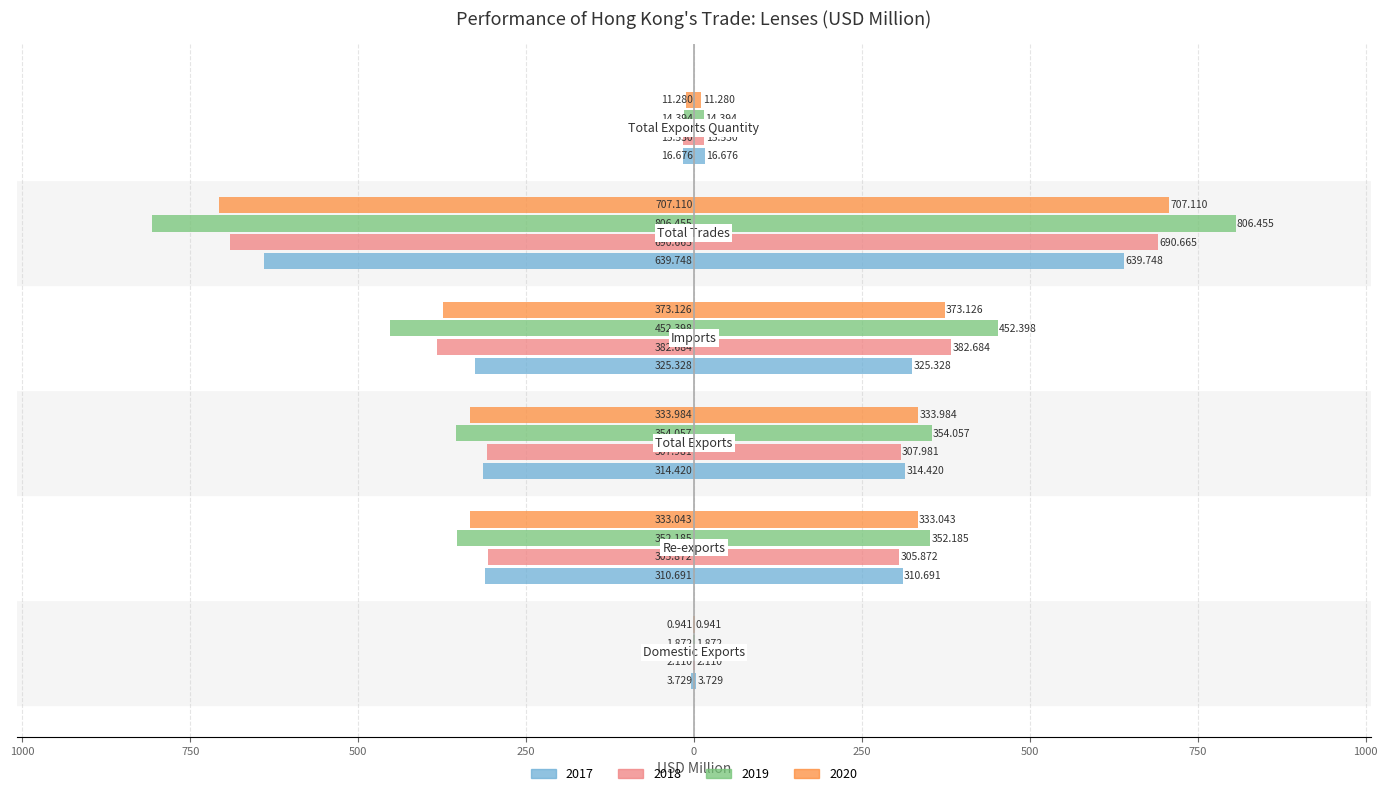

Rank the series at 500 from lowest to highest value.

2019, 2018, 2020, 2017